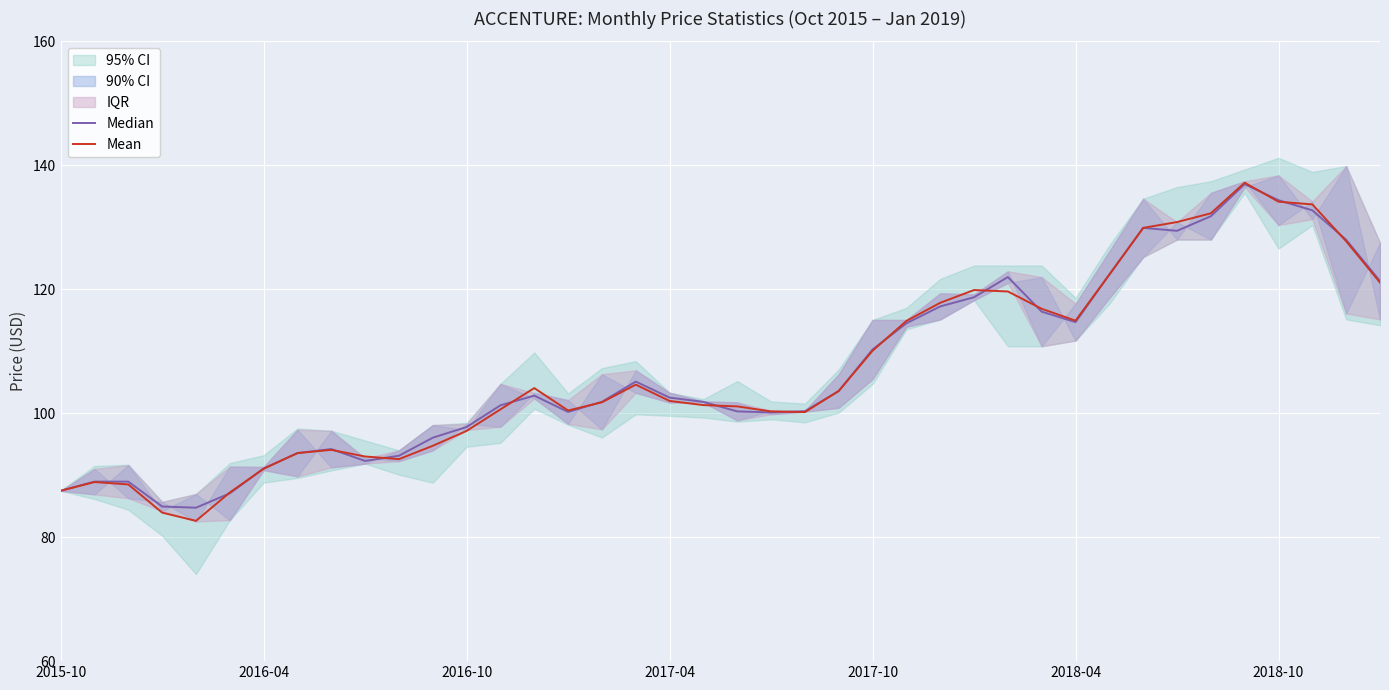

What is the minimum value for Mean?

82.6